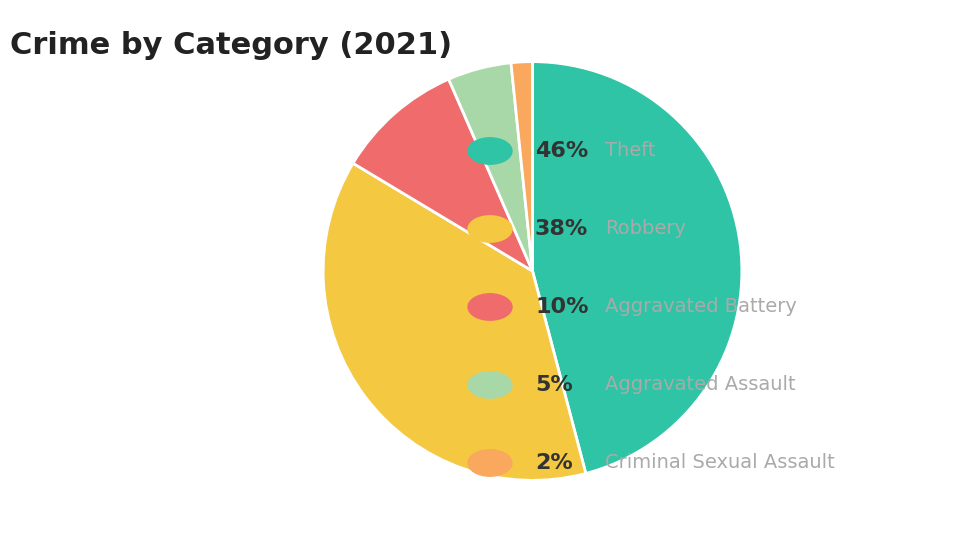

How many segments does this pie chart have?

5